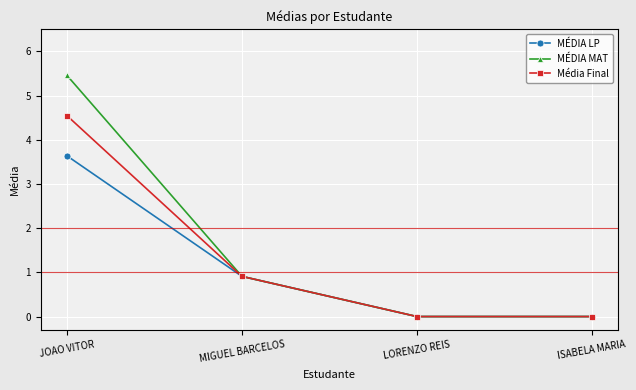

True or false: MÉDIA MAT has a value of 3.4 at ISABELA MARIA.

False